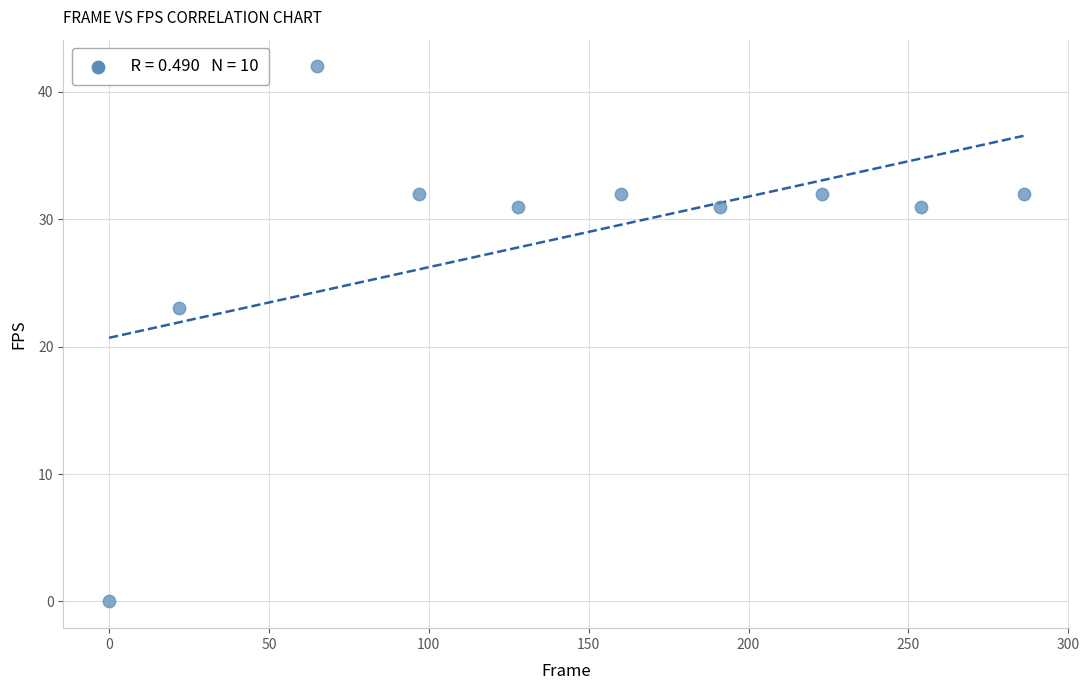

What is the range of Y values (max minus min)?

42